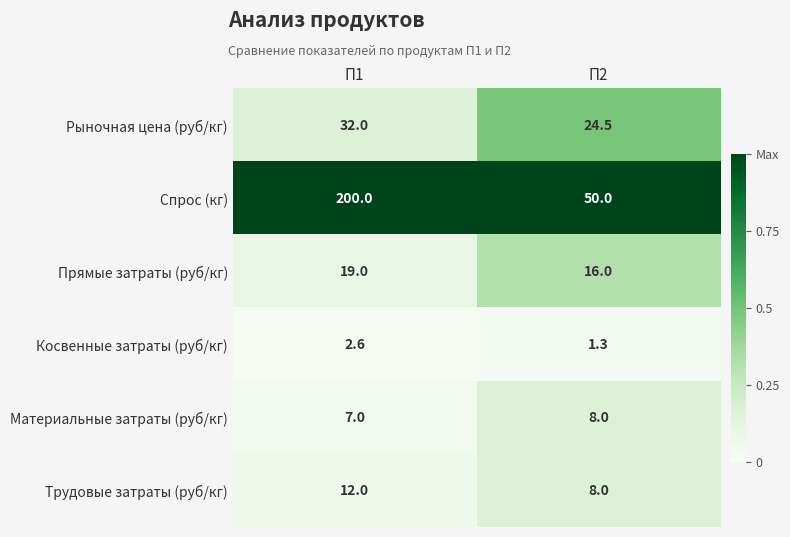

What is the sum of all Косвенные затраты (руб/кг) values?

3.9